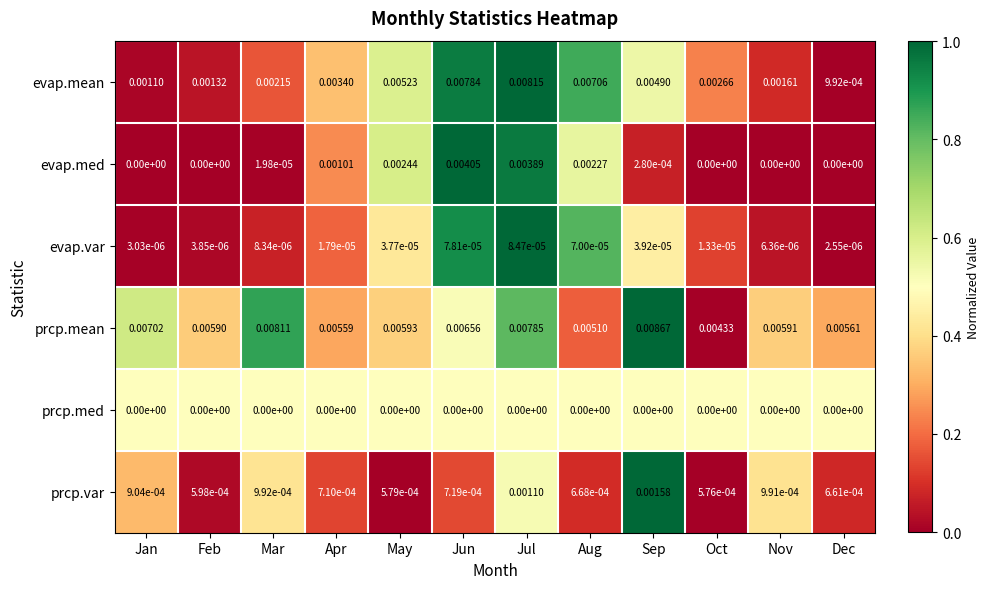

At which category is the sum across all series the highest?

Jul